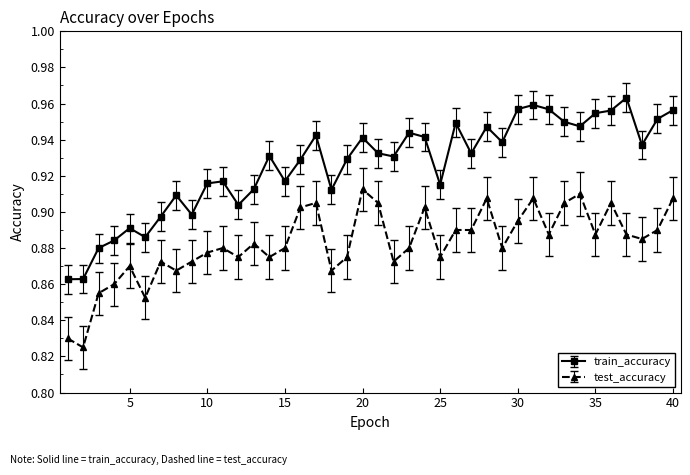

True or false: train_accuracy and test_accuracy cross at least once.

False